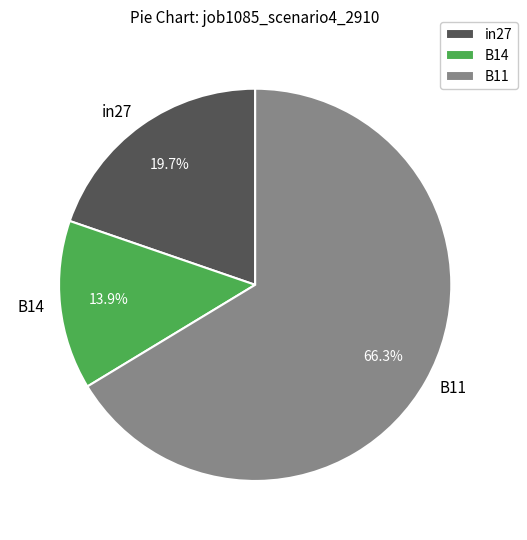

Which category accounts for the majority?

B11